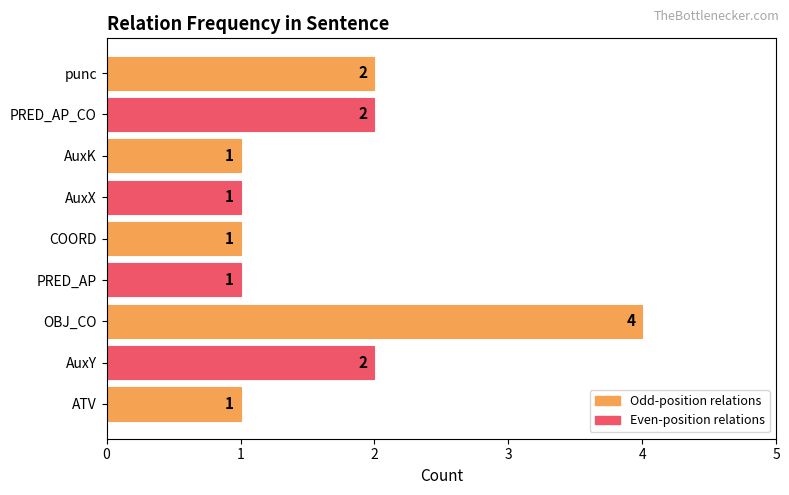

The chart shows a value of 0 at AuxK. True or false?

False